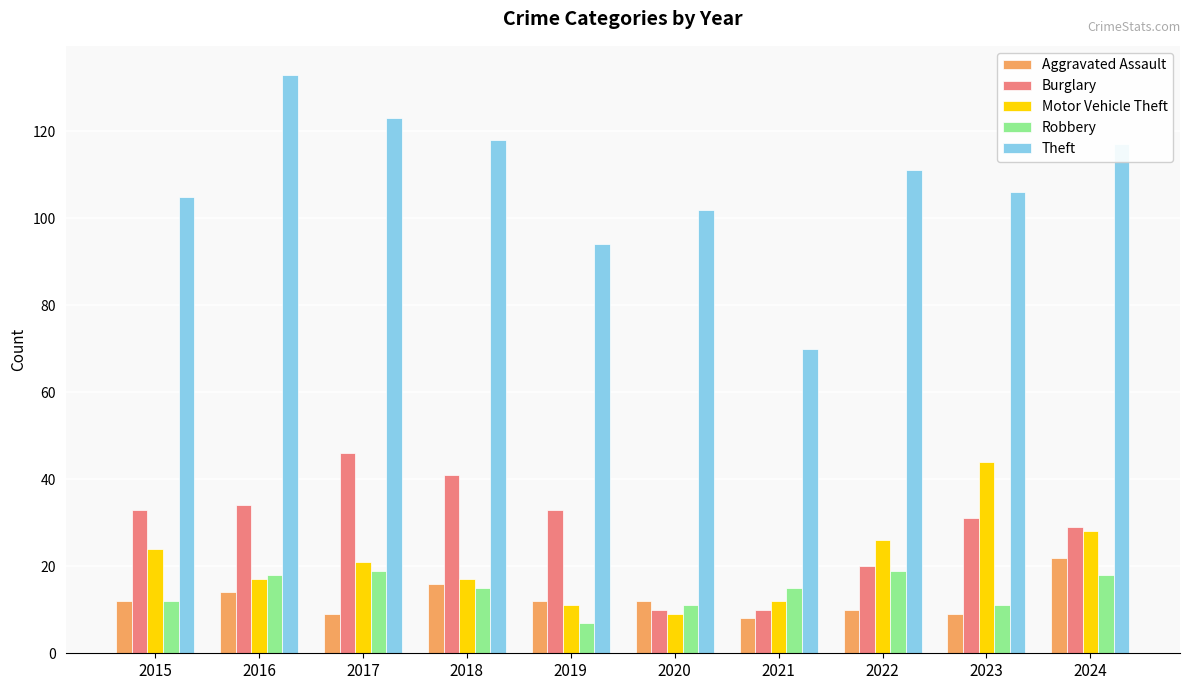

How many groups of bars are there?

10